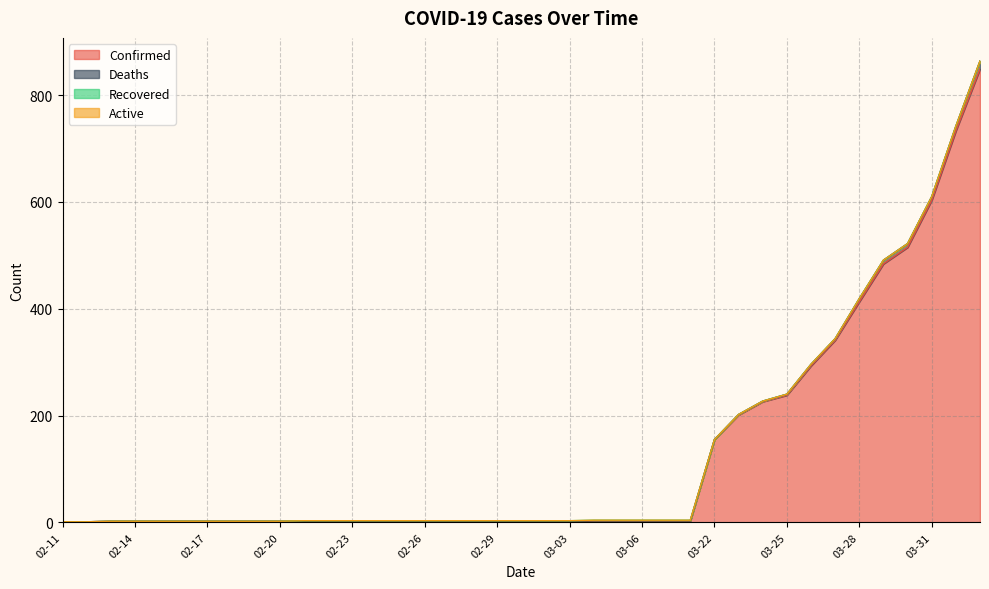

What is the difference between the highest and lowest values at 03-29?

484